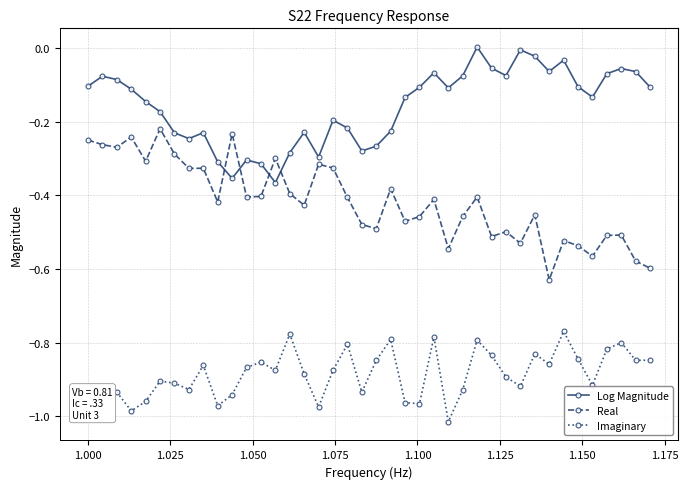

Rank the series by their maximum value, from lowest to highest.

Imaginary, Real, Log Magnitude